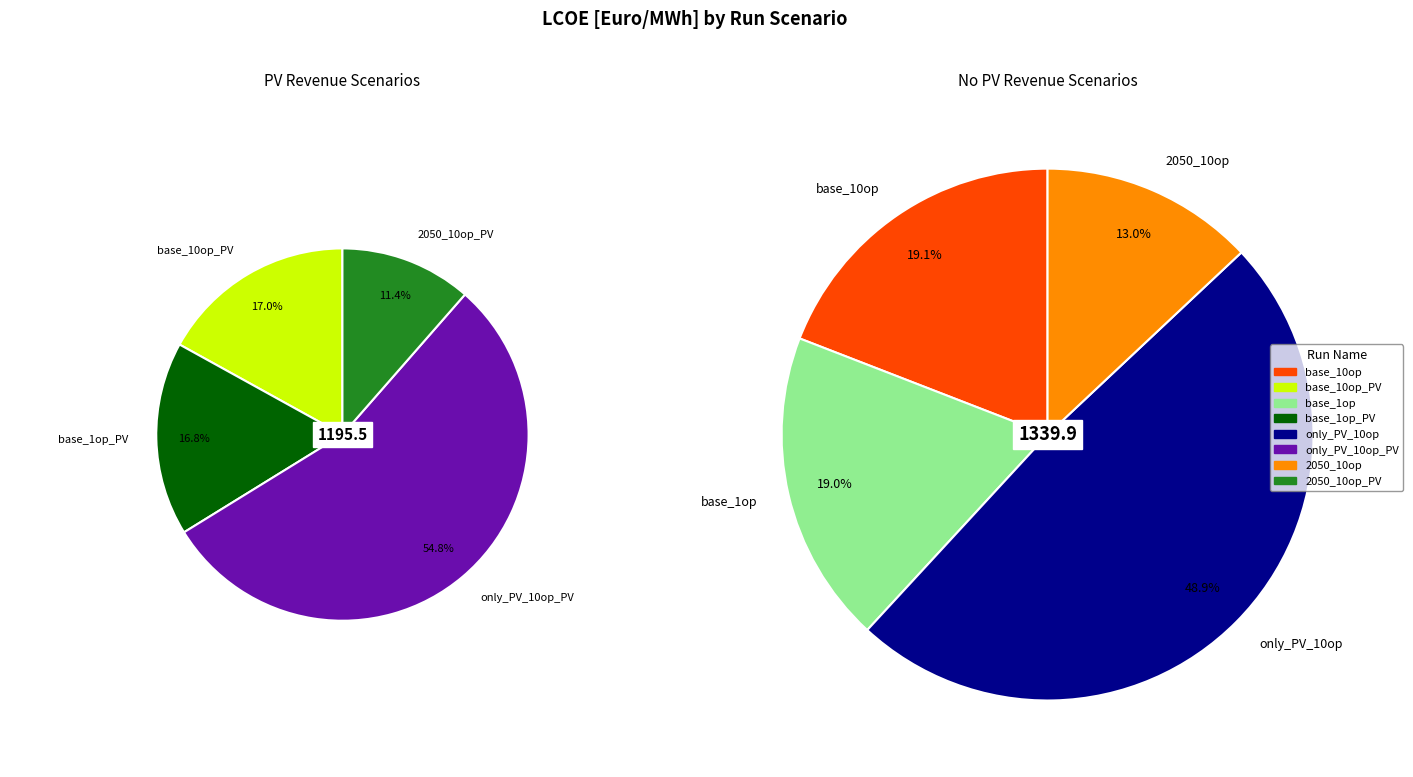

Count the number of slices in the pie.

8